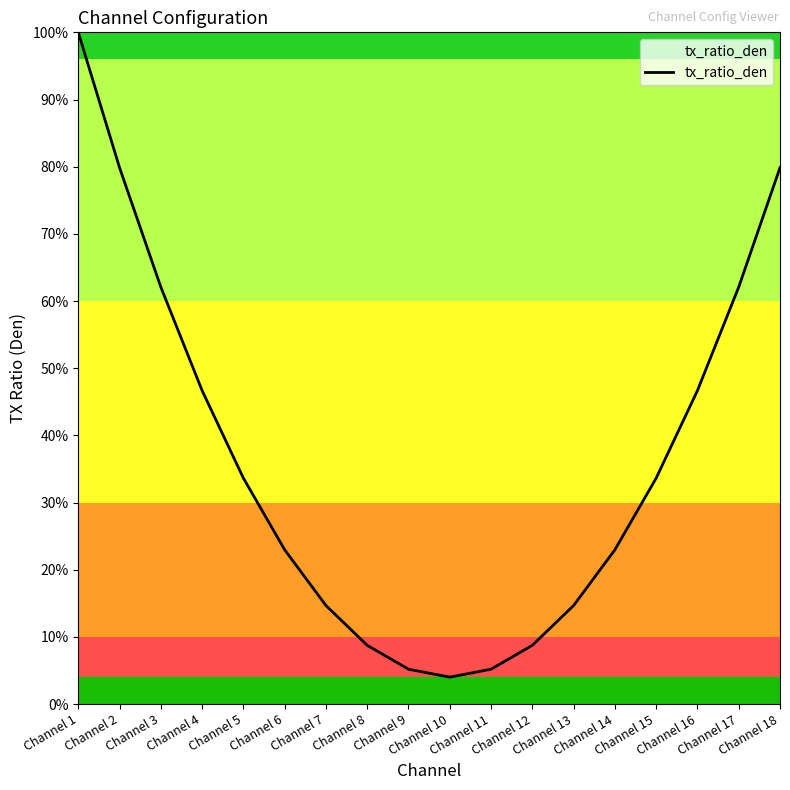

At which label is the value closest to 0?

Channel 10